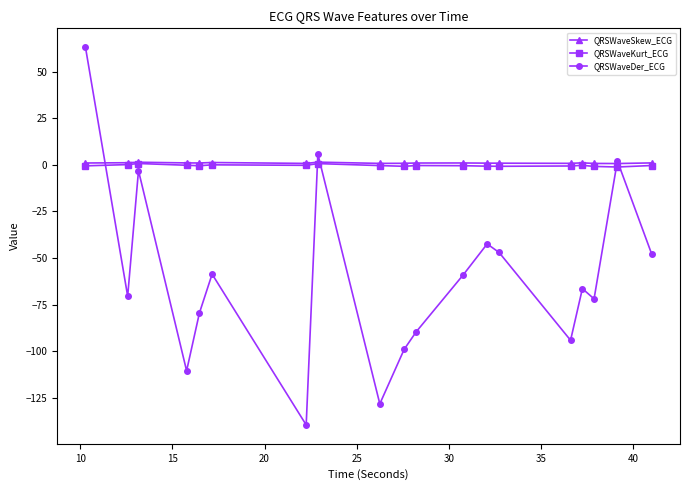

Which series has the widest spread of values?

QRSWaveDer_ECG